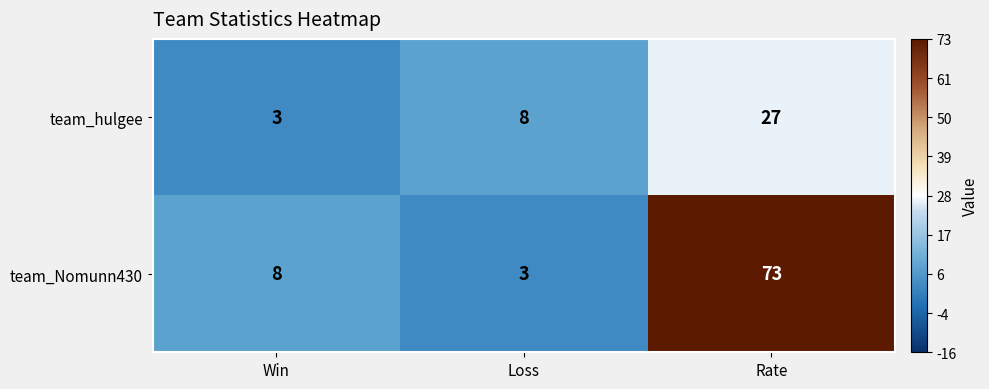

Which series has the largest total across all categories?

team_Nomunn430